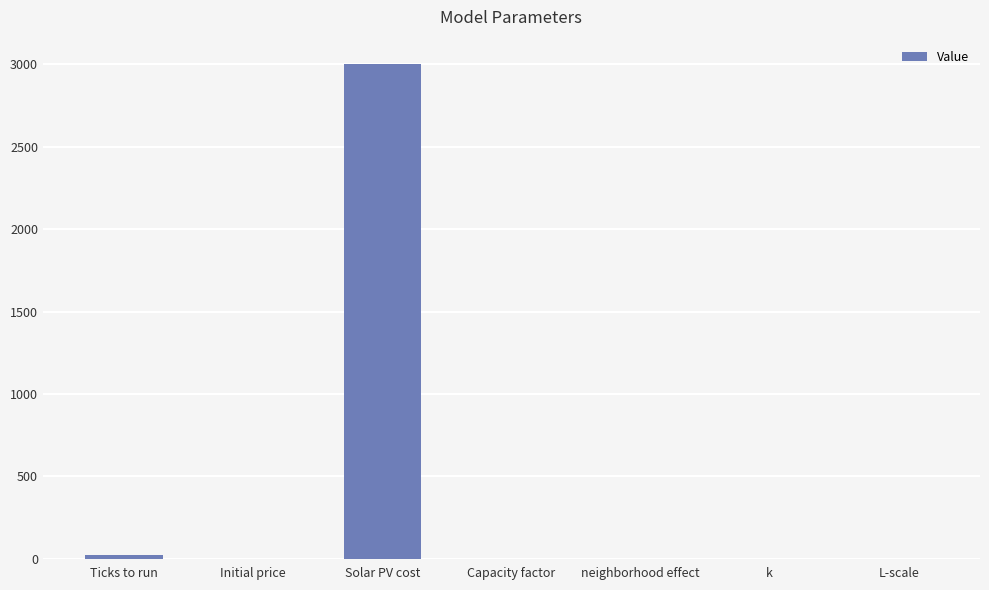

True or false: the data shows 4356.5 at Solar PV cost.

False